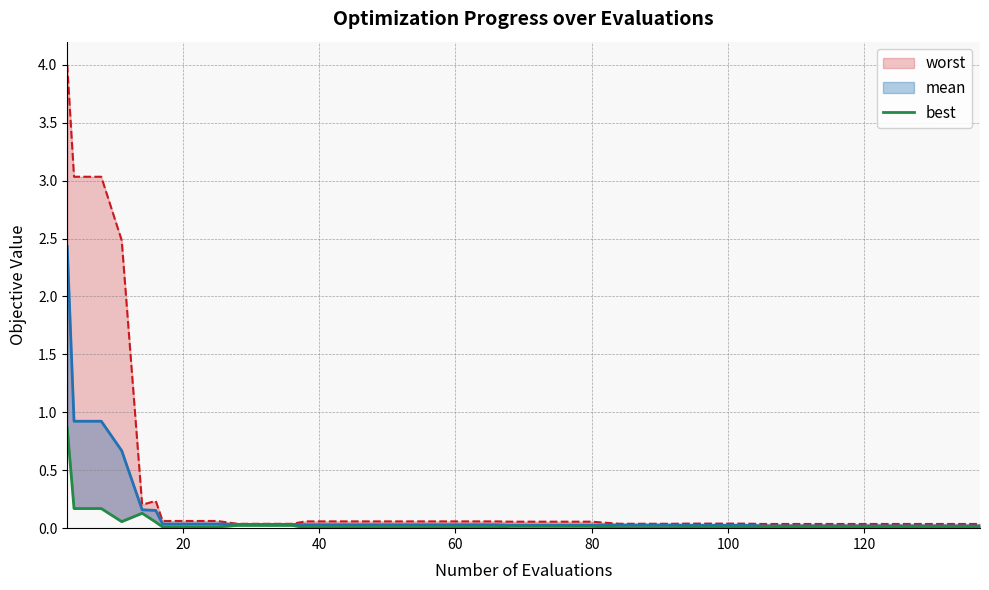

True or false: worst_line and best cross at least once.

False